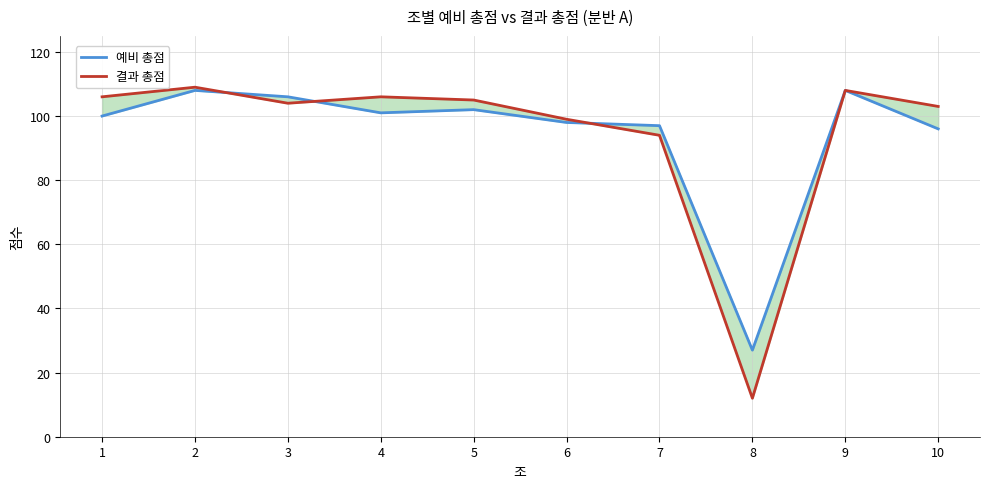

Which series has the largest range (max minus min)?

결과 총점